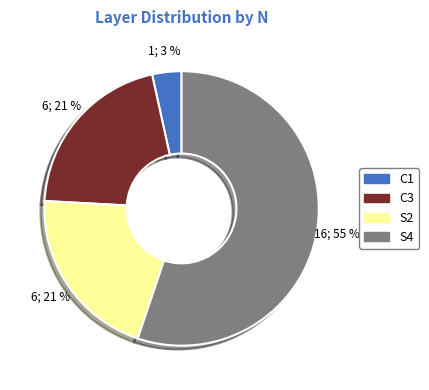

Which has a higher value, S2 or S4?

S4